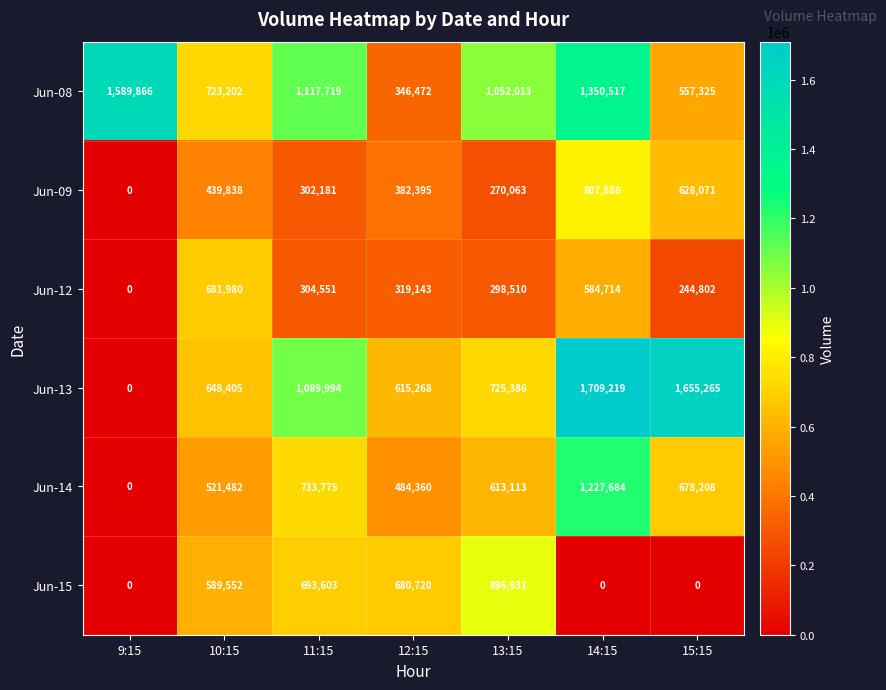

Which series has the largest total across all categories?

Jun-08